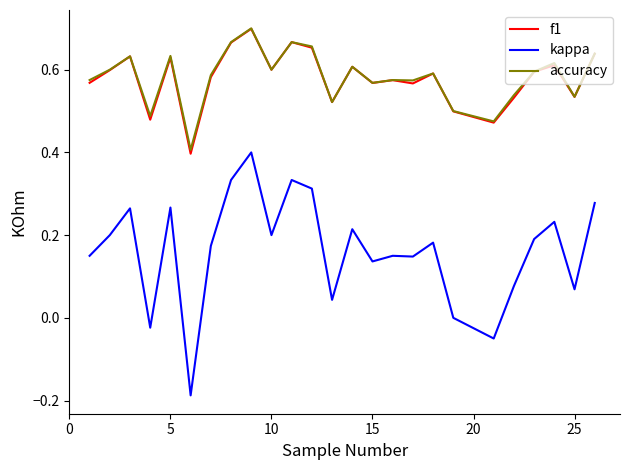

Which series has the largest range (max minus min)?

kappa